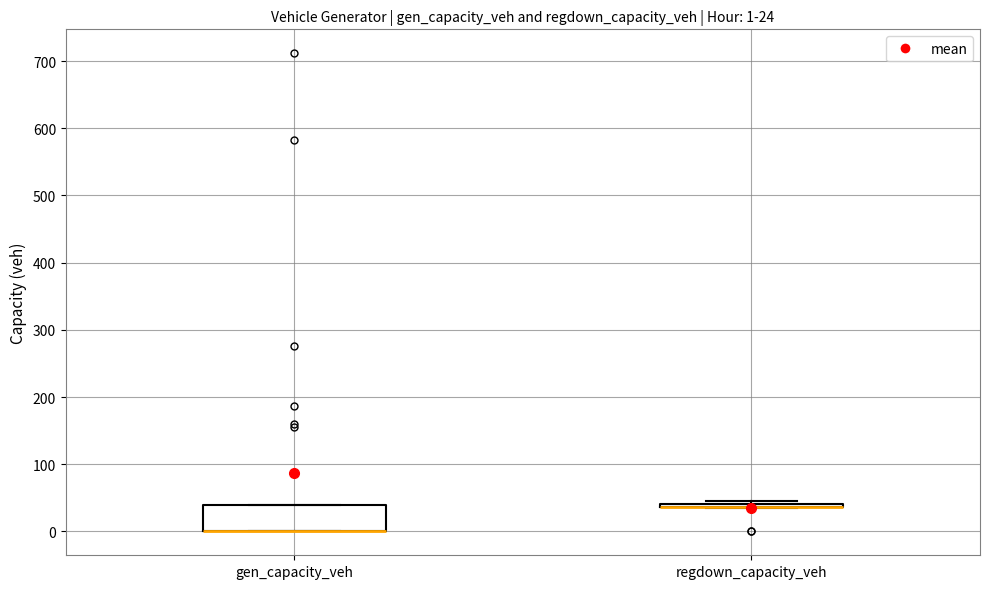

Which box is the tallest, from its lower edge to its upper edge?

gen_capacity_veh